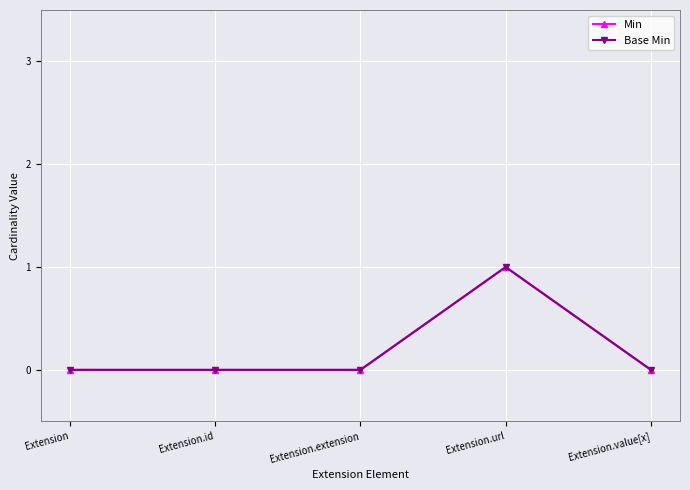

What position from the left is Extension.url?

4